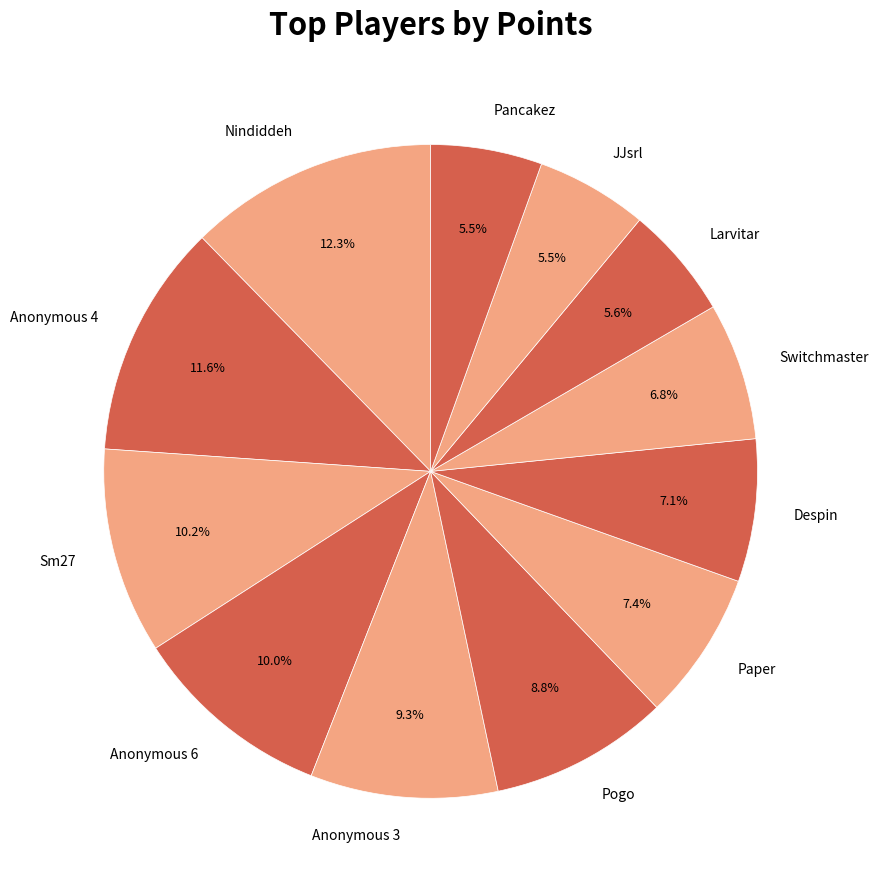

Which slice is the largest?

Nindiddeh